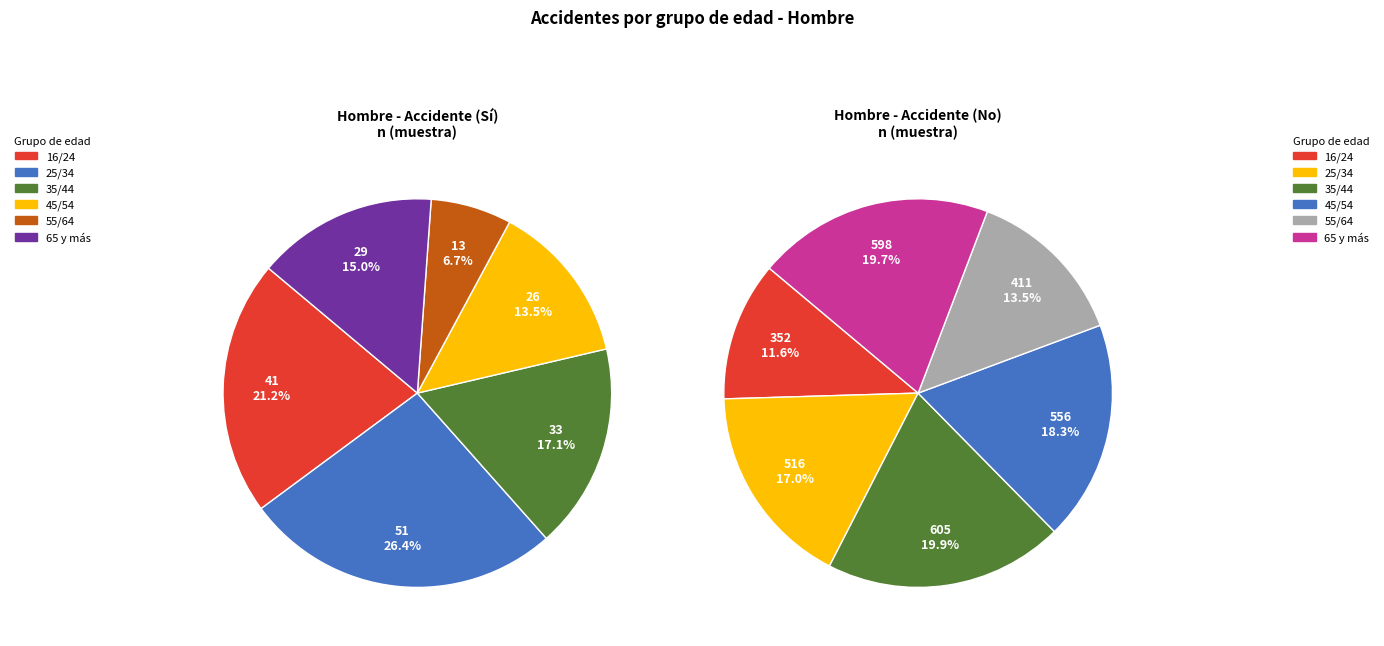

What is the difference between the highest and lowest values at 25/34?

465